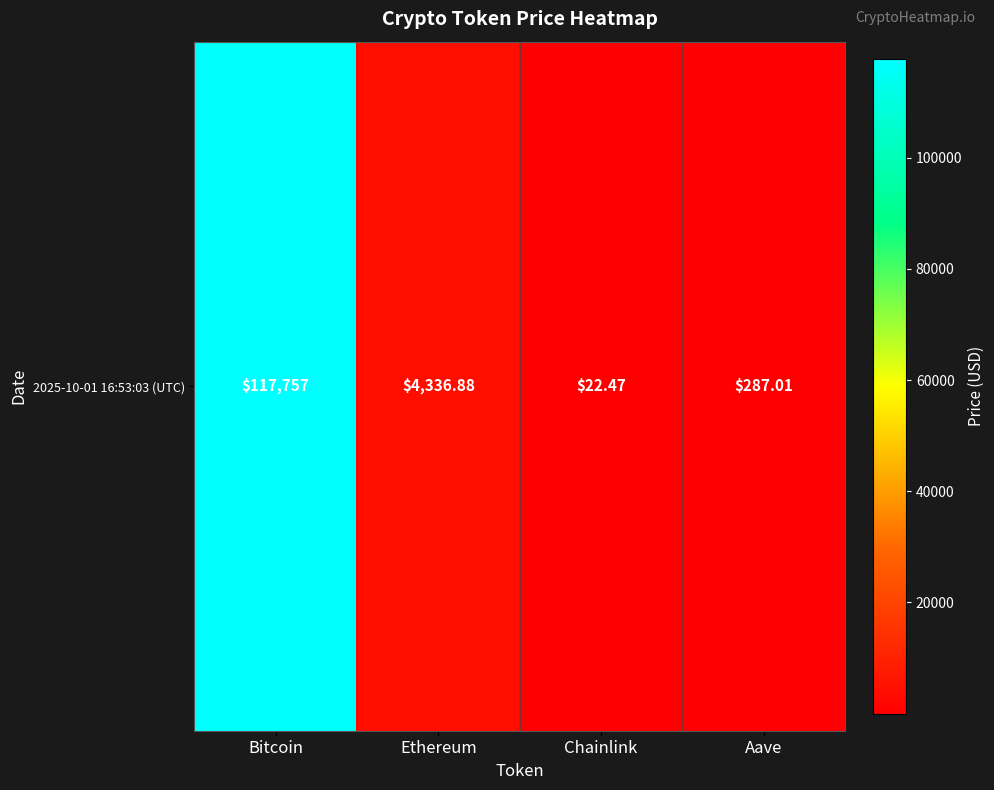

List the labels in order of value, smallest first.

Chainlink, Aave, Ethereum, Bitcoin